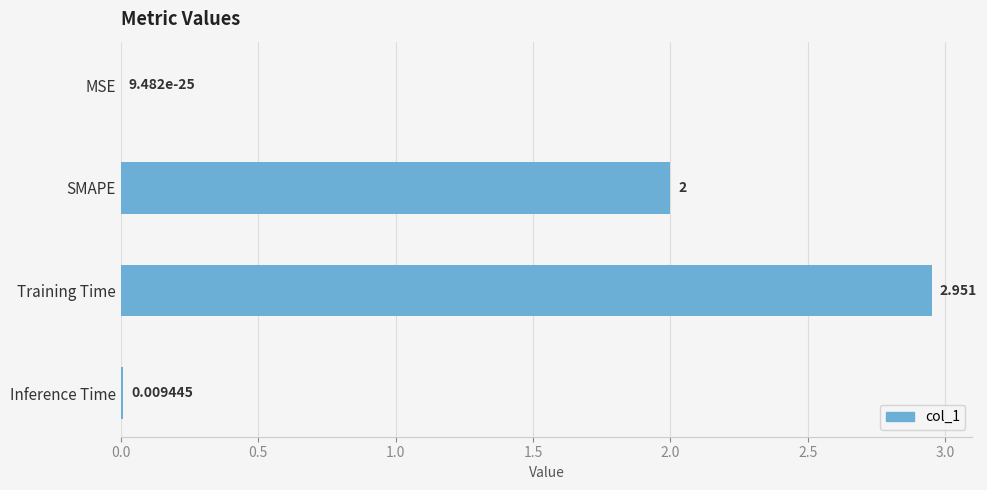

Where is the data nearest to the value 1?

Inference Time